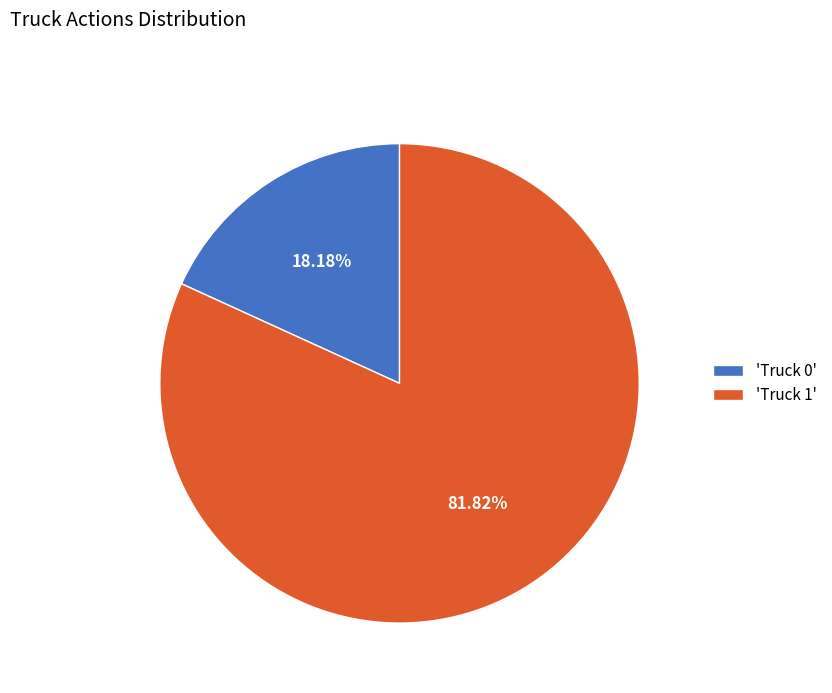

How many segments does this pie chart have?

2